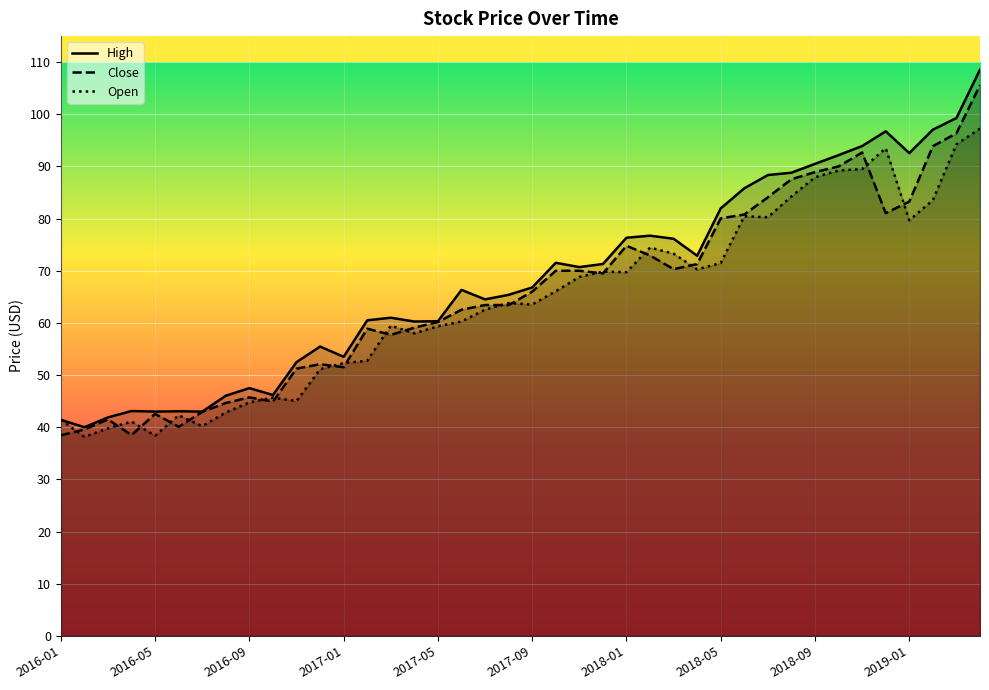

At which label does Close first exceed 66?

2017-10